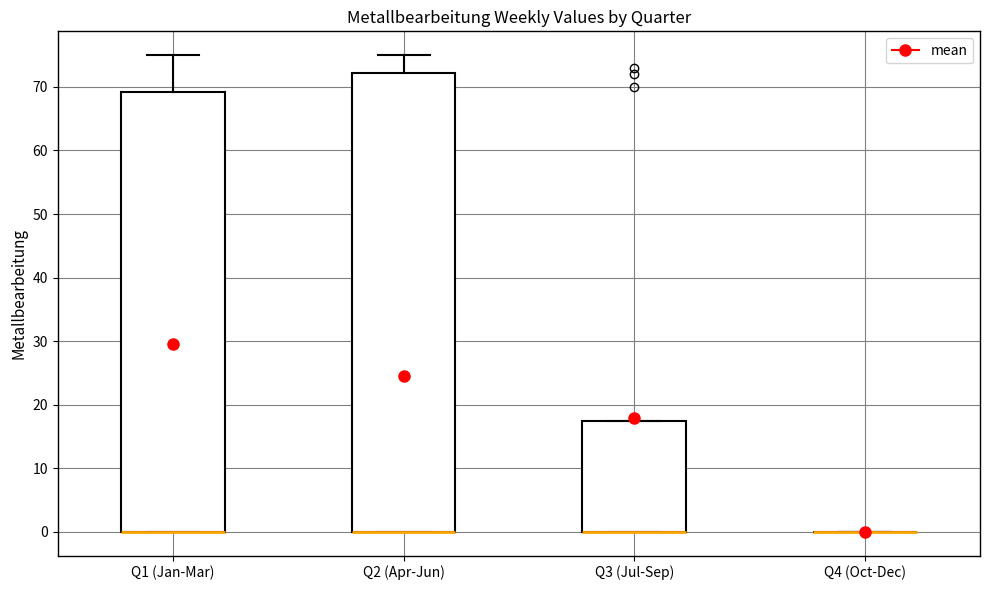

Reading left to right, read every box against the y-axis: the position of its median line, the range the box covers, and the ends of its whiskers. The values are not printed on the chart, so give them approximately, as read against the axis.

Q1 (Jan-Mar): median 0 (drawn on the box's lower edge), box 0 to 69, whiskers 0 to 75
Q2 (Apr-Jun): median 0 (drawn on the box's lower edge), box 0 to 72, whiskers 0 to 75
Q3 (Jul-Sep): median 0 (drawn on the box's lower edge), box 0 to 18, whiskers 0 to 18
Q4 (Oct-Dec): box collapsed to a line at 0, whiskers 0 to 0